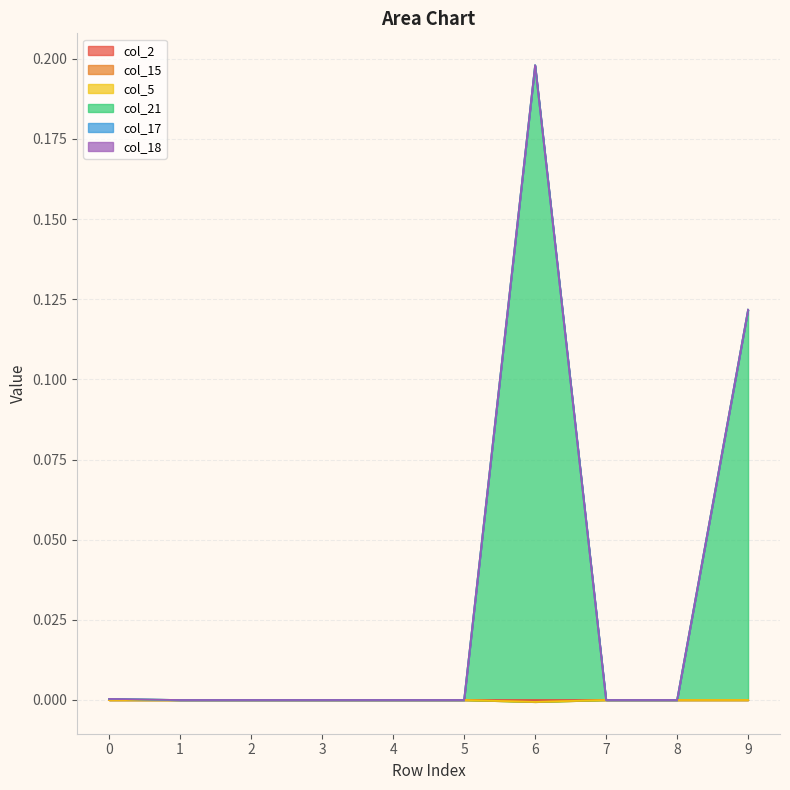

How many interior local peaks does the col_21 series have?

1